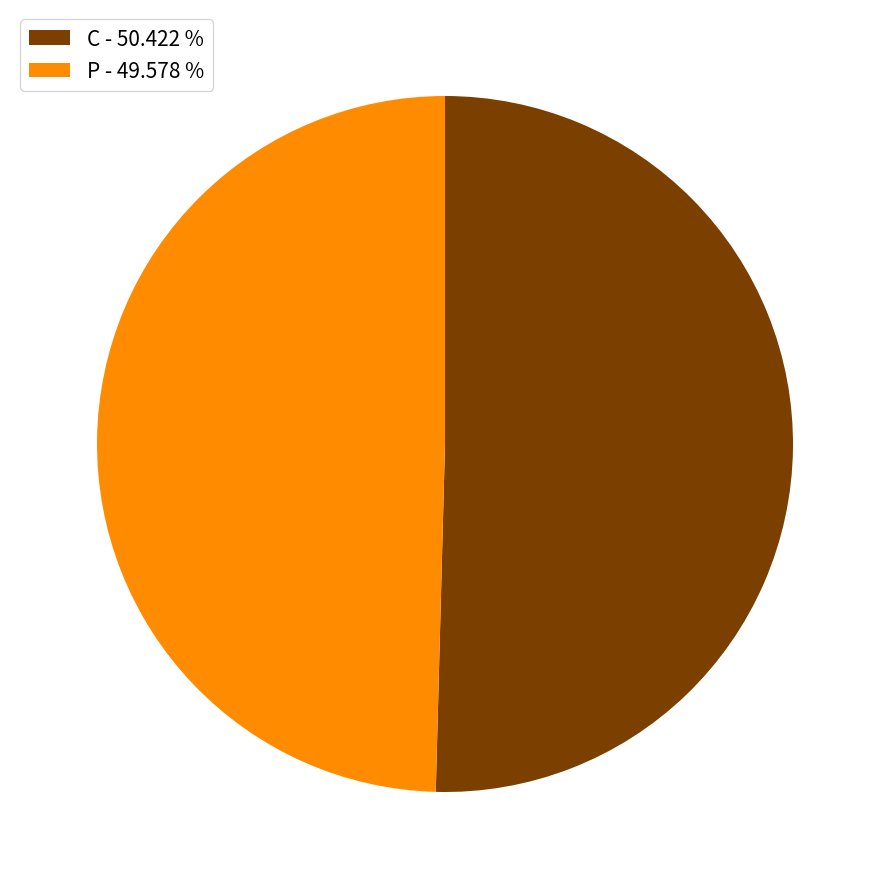

Count the number of slices in the pie.

2